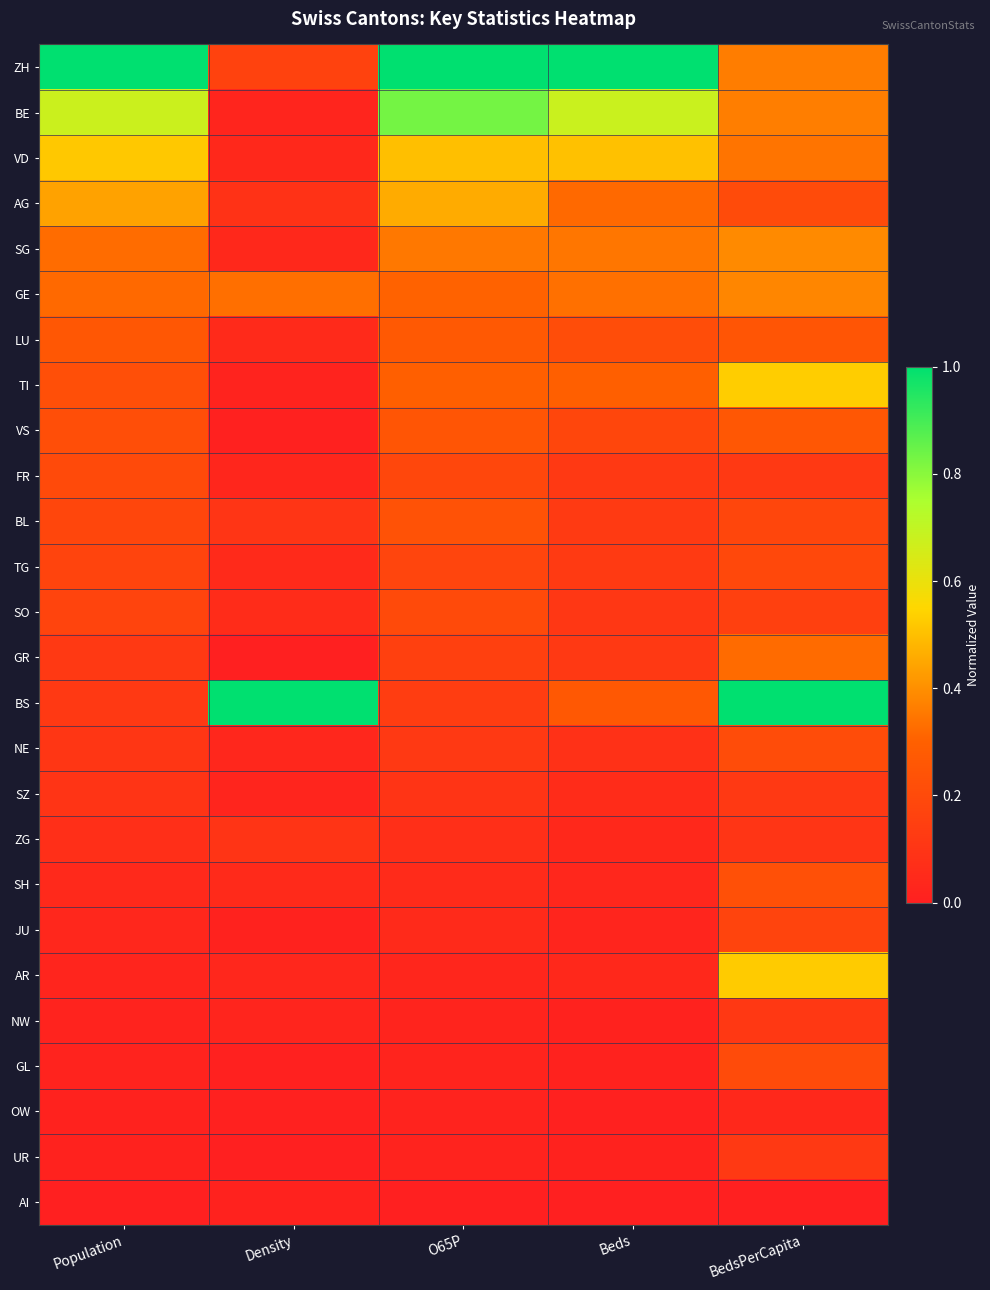

List the series in order of their peak value, lowest first.

AI, OW, ZG, NW, SZ, UR, JU, TG, SO, FR, GL, NE, SH, BL, VS, LU, GR, GE, SG, AG, VD, AR, TI, BE, ZH, BS